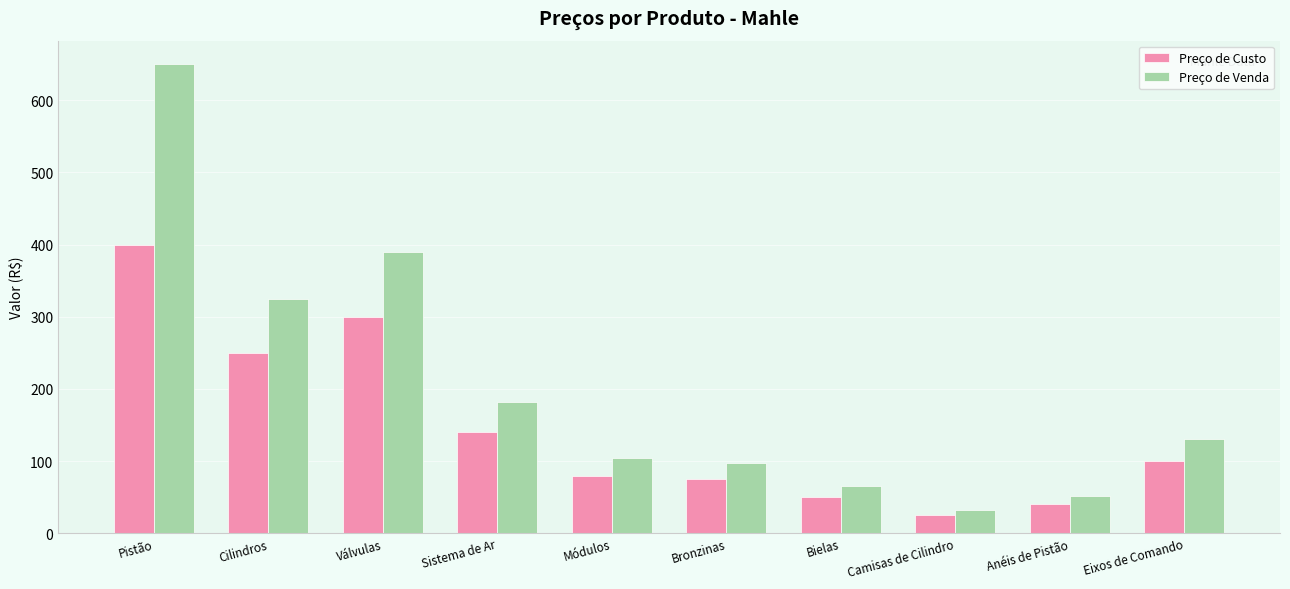

What is the maximum value for Preço de Venda?

650.0